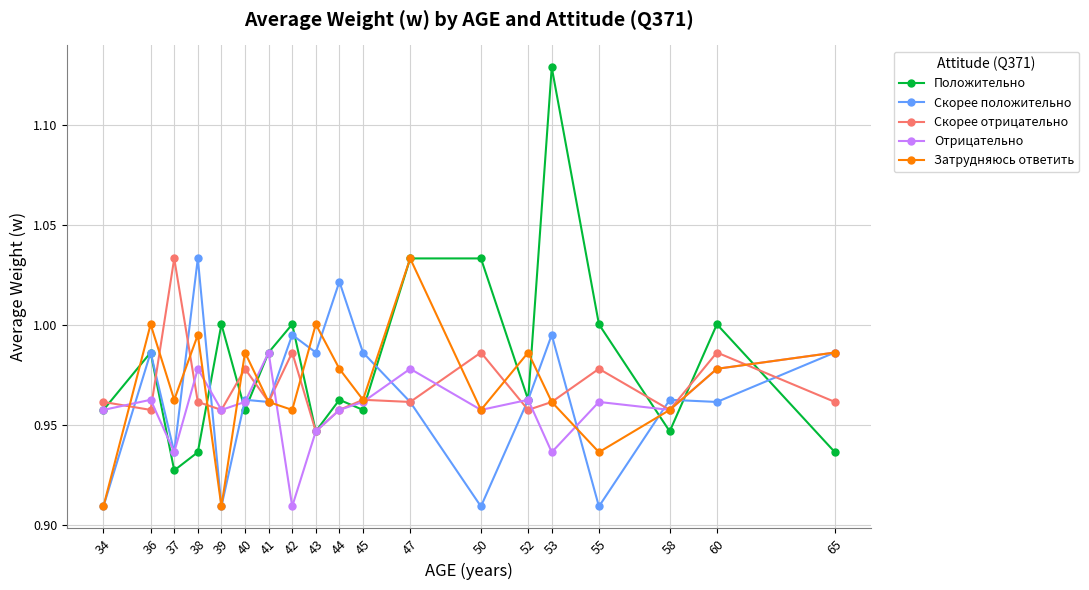

At which category does Скорее положительно reach its first local peak?

36